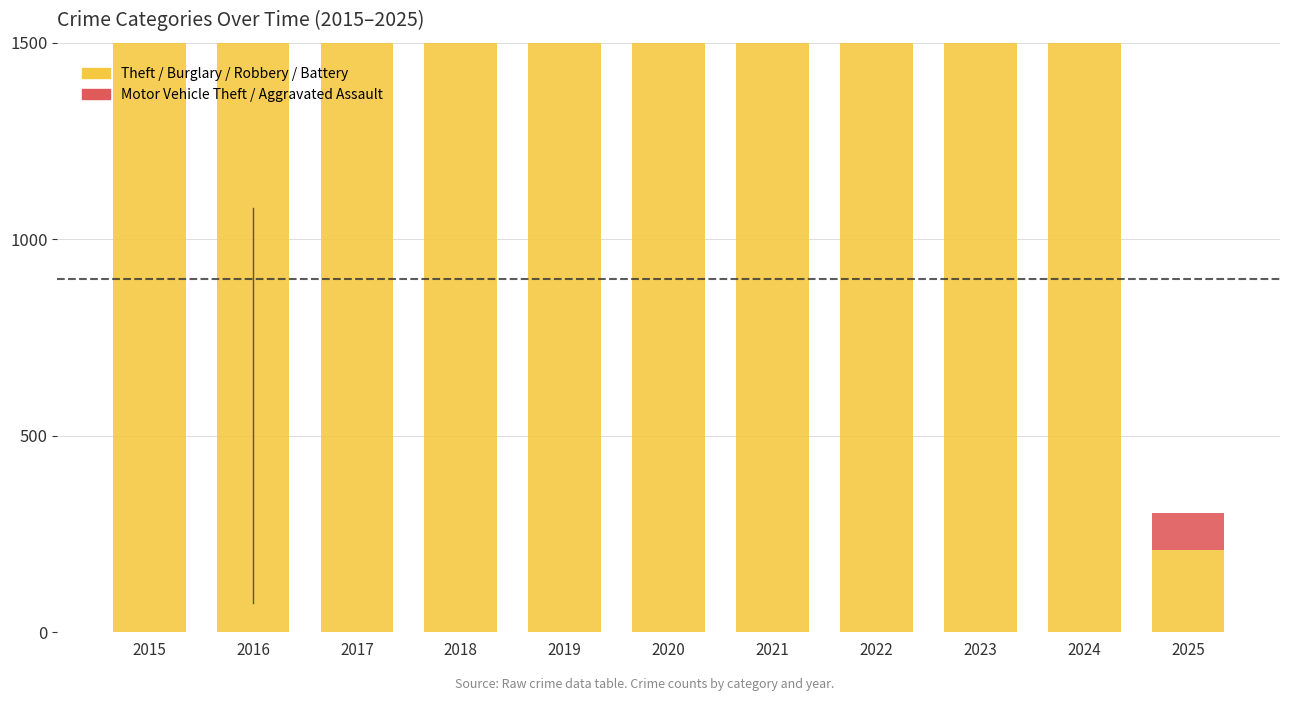

What is the total value across all series at 2024?

2448